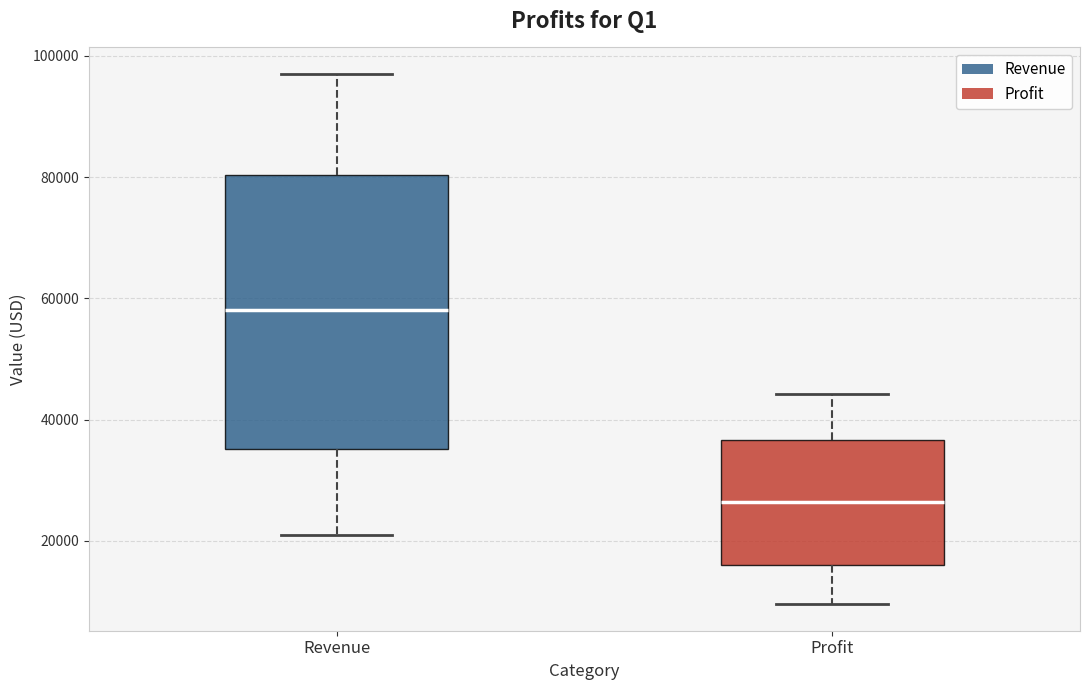

Comparing the boxes themselves (not the whiskers), which one is the tallest?

Revenue